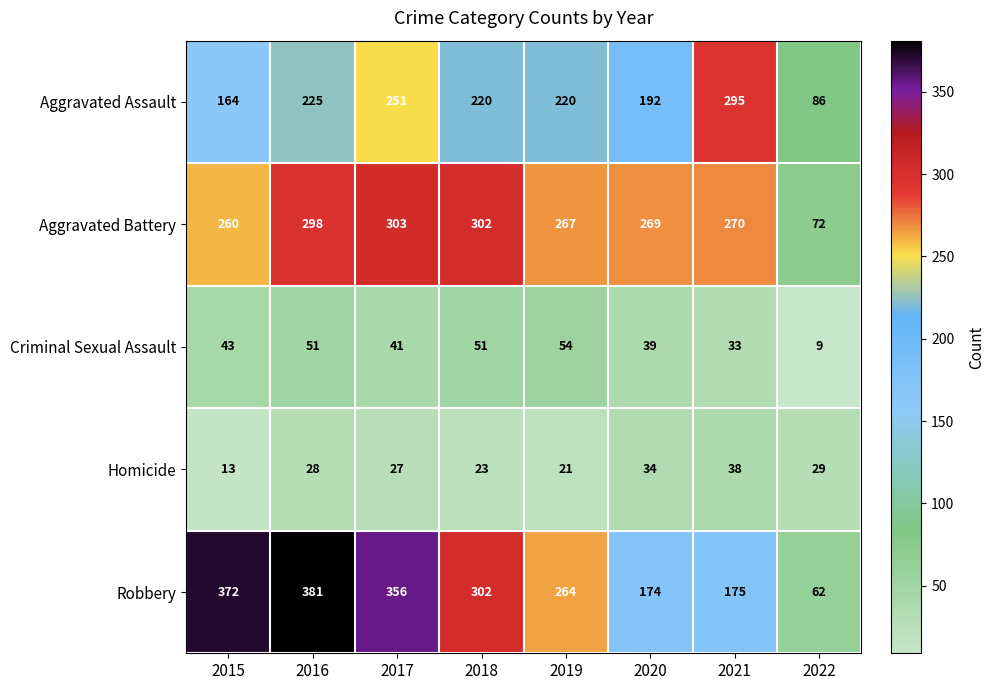

Which series changed the most between 2017 and 2019?

Robbery